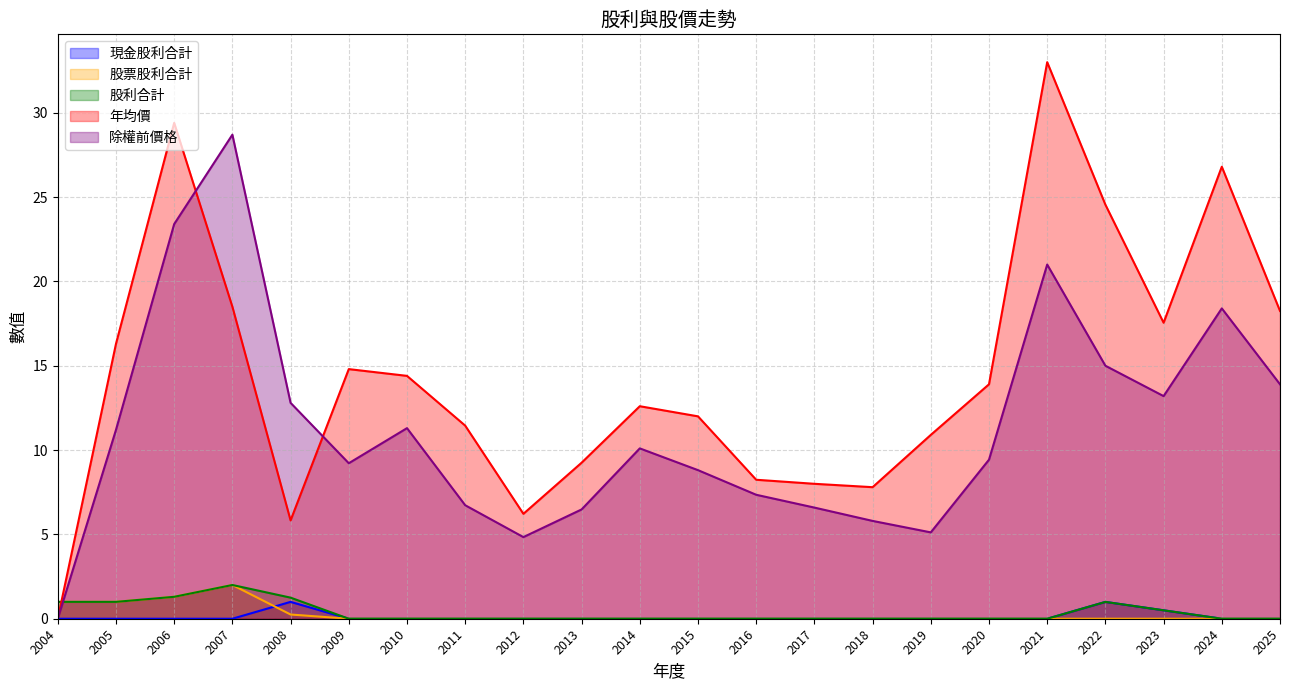

The 股票股利合計 series shows 1.4 at 2022. True or false?

False